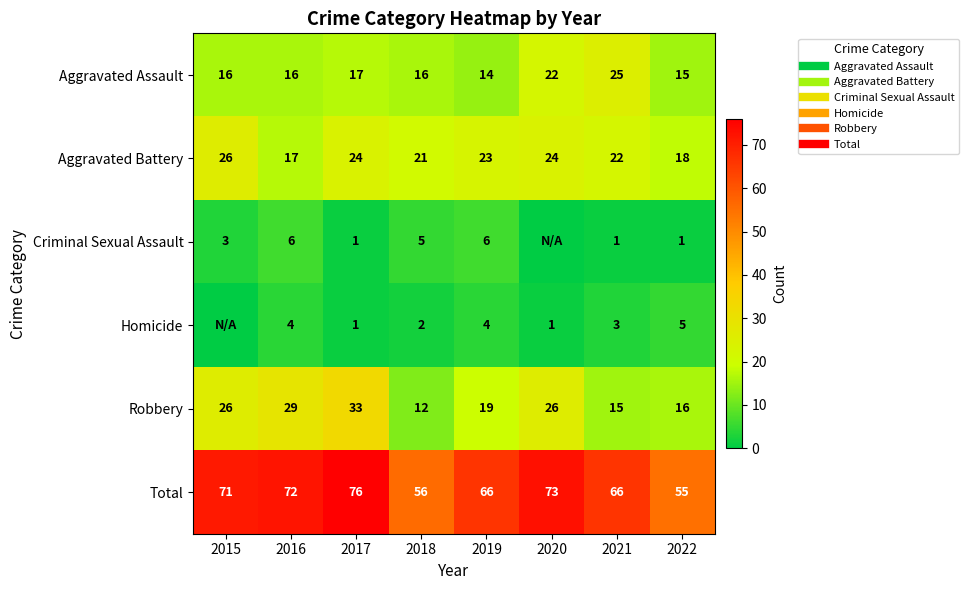

What is the difference between the second highest and second lowest values in the Total series?

17